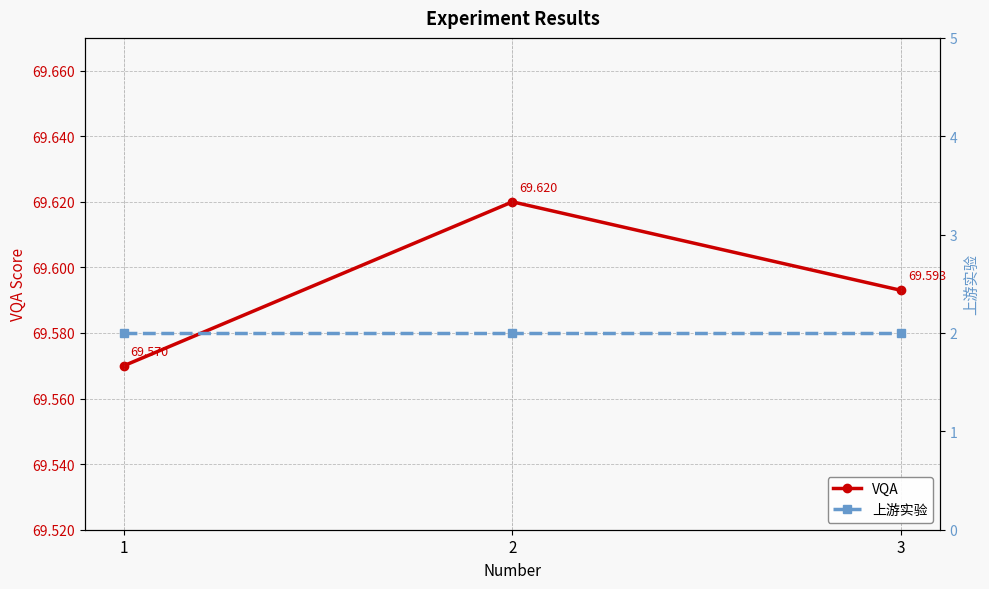

What is the value of the 上游实验 point at the 1st from the left?

2.0